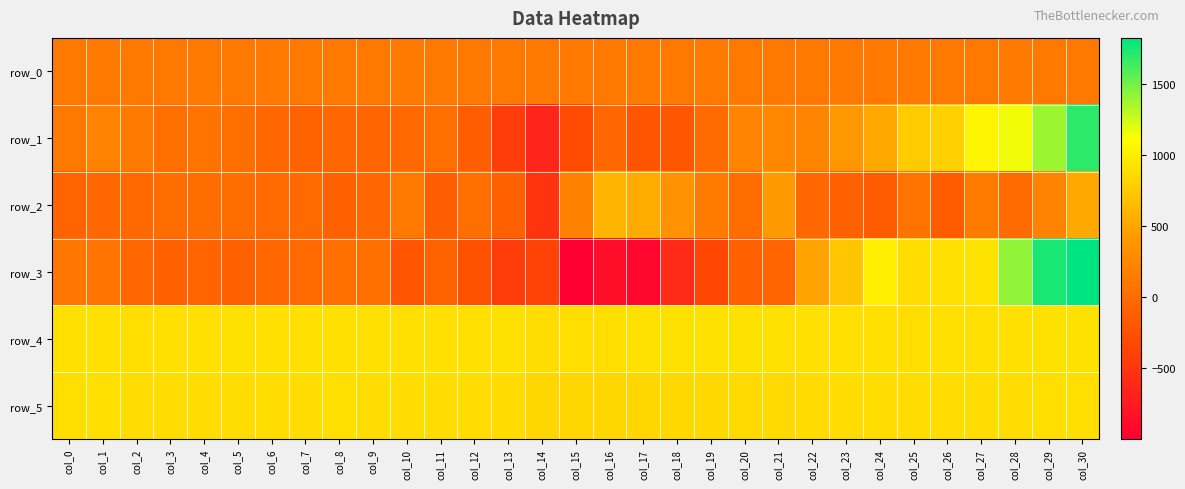

Which has a higher value, col_20 or col_18?

col_20